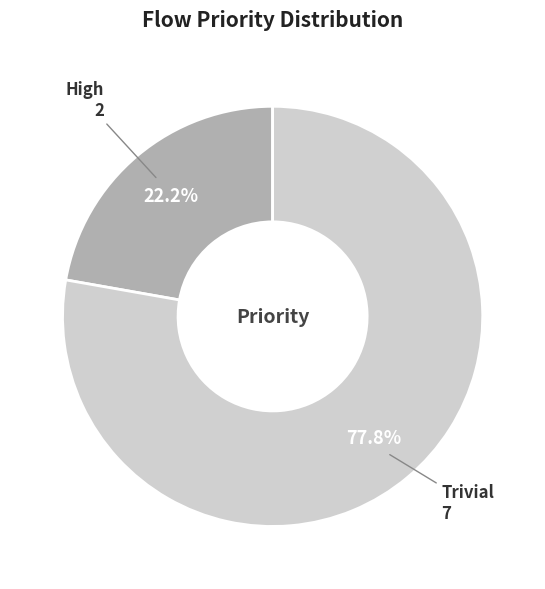

Between High and Trivial, which is larger?

Trivial